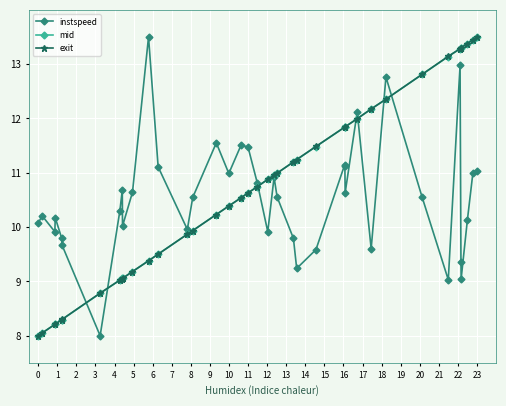

What is the highest value of the exit series?

13.5